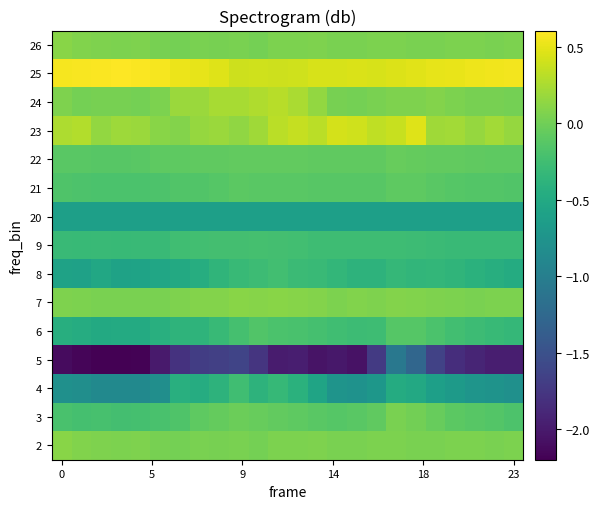

Reading left to right, list all the values displayed in this chart.

2: 0.1	0.1	0.1	0.1	0.1	0.0	0.0	0.0	0.0	0.0	0.0	0.1	0.1	0.1	0.0	0.0	0.0	0.1	0.0	0.0	0.1	0.1	0.0	0.0
3: -0.2	-0.2	-0.2	-0.2	-0.2	-0.2	-0.2	-0.1	-0.1	-0.0	-0.0	-0.1	-0.1	-0.1	-0.1	-0.1	-0.1	0.0	0.0	-0.0	-0.1	-0.1	-0.2	-0.2
4: -0.8	-0.8	-0.9	-0.9	-0.9	-0.8	-0.4	-0.5	-0.4	-0.3	-0.4	-0.3	-0.4	-0.6	-0.7	-0.8	-0.7	-0.5	-0.5	-0.6	-0.7	-0.7	-0.8	-0.8
5: -2.1	-2.2	-2.2	-2.2	-2.2	-2.0	-1.8	-1.7	-1.7	-1.6	-1.8	-2.0	-2.0	-2.1	-2.0	-2.1	-1.7	-1.1	-1.3	-1.6	-1.8	-1.9	-2.0	-2.0
6: -0.4	-0.5	-0.5	-0.5	-0.5	-0.4	-0.4	-0.4	-0.3	-0.2	-0.2	-0.2	-0.2	-0.2	-0.3	-0.3	-0.3	-0.1	-0.1	-0.2	-0.2	-0.3	-0.3	-0.3
7: 0.1	0.0	0.0	0.0	0.0	0.0	0.1	0.1	0.1	0.1	0.1	0.1	0.1	0.1	0.1	0.1	0.1	0.1	0.1	0.1	0.0	0.0	0.0	0.1
8: -0.6	-0.6	-0.5	-0.6	-0.6	-0.5	-0.5	-0.5	-0.4	-0.3	-0.3	-0.2	-0.3	-0.3	-0.3	-0.4	-0.4	-0.3	-0.3	-0.3	-0.4	-0.4	-0.4	-0.5
9: -0.3	-0.3	-0.3	-0.3	-0.3	-0.3	-0.3	-0.2	-0.2	-0.2	-0.2	-0.2	-0.2	-0.3	-0.3	-0.3	-0.3	-0.3	-0.3	-0.3	-0.3	-0.3	-0.3	-0.3
20: -0.6	-0.6	-0.6	-0.6	-0.6	-0.6	-0.6	-0.6	-0.6	-0.6	-0.6	-0.6	-0.6	-0.6	-0.6	-0.6	-0.6	-0.6	-0.6	-0.6	-0.6	-0.6	-0.6	-0.6
21: -0.2	-0.2	-0.2	-0.2	-0.2	-0.2	-0.2	-0.2	-0.1	-0.1	-0.1	-0.1	-0.1	-0.1	-0.1	-0.1	-0.1	-0.1	-0.1	-0.1	-0.1	-0.1	-0.1	-0.2
22: -0.1	-0.1	-0.1	-0.1	-0.1	-0.1	-0.1	-0.1	-0.1	-0.1	-0.1	-0.1	-0.1	-0.1	-0.1	-0.1	-0.1	-0.0	-0.1	-0.1	-0.1	-0.1	-0.1	-0.1
23: 0.3	0.3	0.1	0.2	0.2	0.1	0.1	0.2	0.2	0.1	0.2	0.3	0.4	0.3	0.4	0.4	0.3	0.4	0.5	0.2	0.2	0.2	0.2	0.2
24: 0.1	0.0	0.0	0.0	0.0	0.0	0.2	0.2	0.2	0.2	0.3	0.3	0.2	0.1	0.0	0.0	0.0	0.1	0.1	0.1	0.1	0.0	0.0	0.0
25: 0.6	0.6	0.6	0.6	0.6	0.6	0.5	0.5	0.5	0.4	0.4	0.4	0.4	0.4	0.4	0.5	0.4	0.5	0.5	0.5	0.5	0.5	0.5	0.6
26: 0.1	0.1	0.1	0.1	0.1	0.0	0.0	0.0	0.0	0.0	0.0	0.1	0.1	0.1	0.0	0.0	0.0	0.1	0.0	0.0	0.1	0.1	0.0	0.0